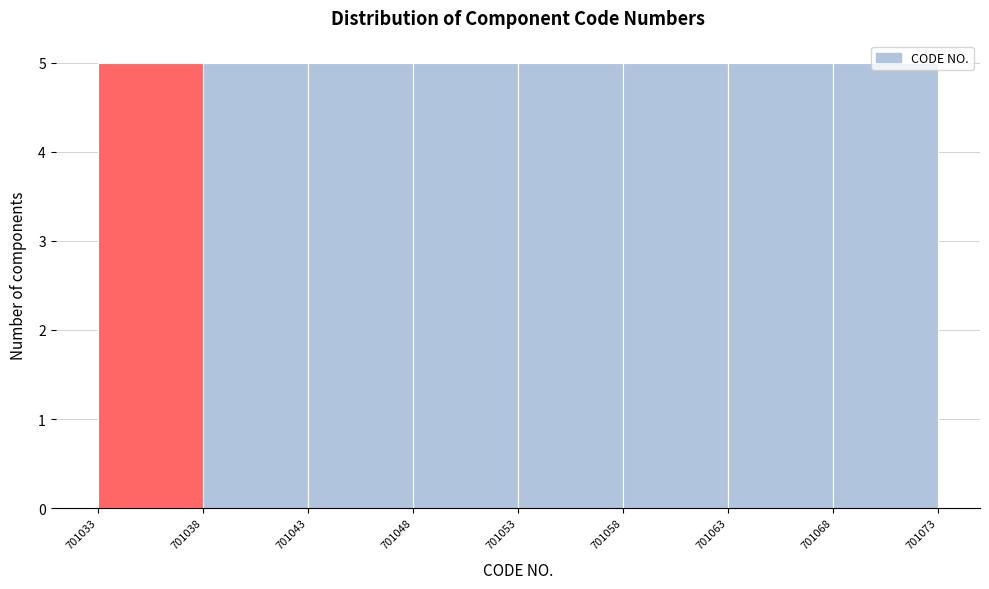

Reading left to right, list every bar in this chart as the range it spans on the x-axis followed by its height. The values are not printed on the chart, so give them approximately, as read against the axis.

701033 to 701038: 5
701038 to 701043: 5
701043 to 701048: 5
701048 to 701053: 5
701053 to 701058: 5
701058 to 701063: 5
701063 to 701068: 5
701068 to 701073: 5